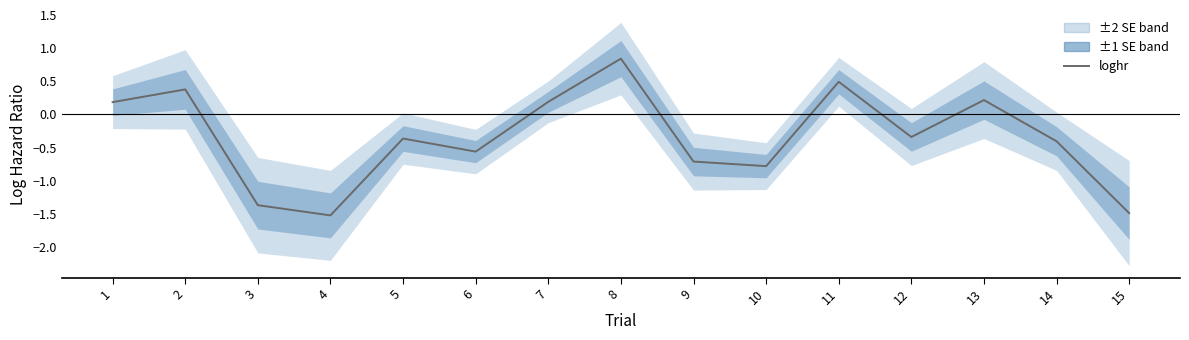

What is the difference between the maximum and second lowest values?

2.3